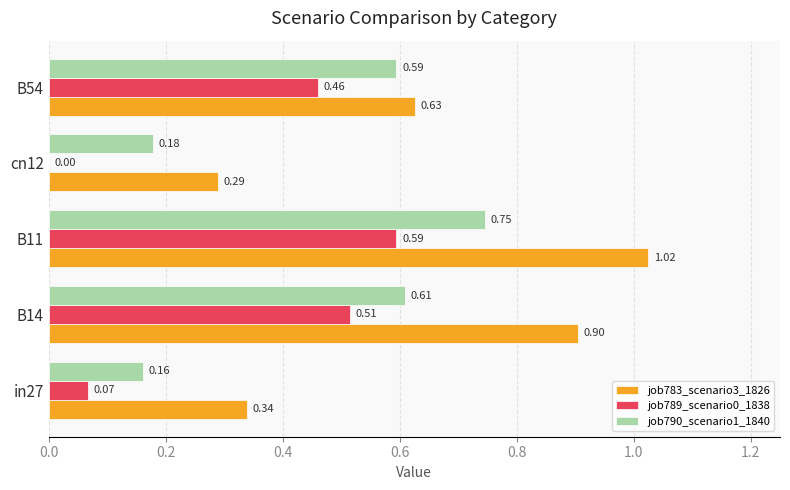

Where is job783_scenario3_1826 nearest to the value 0?

cn12